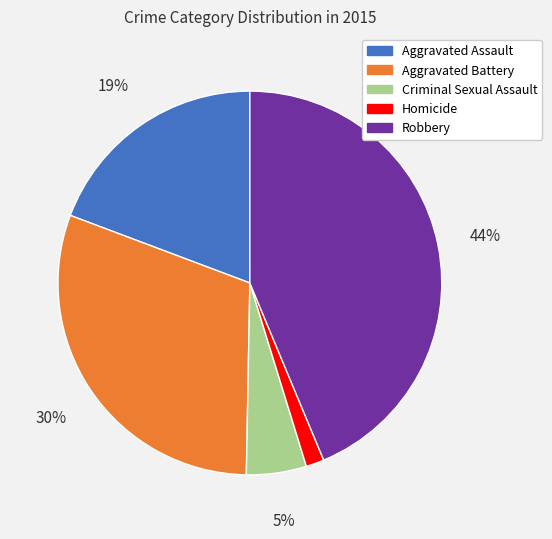

Is the sum of Criminal Sexual Assault and Aggravated Battery greater than half?

No